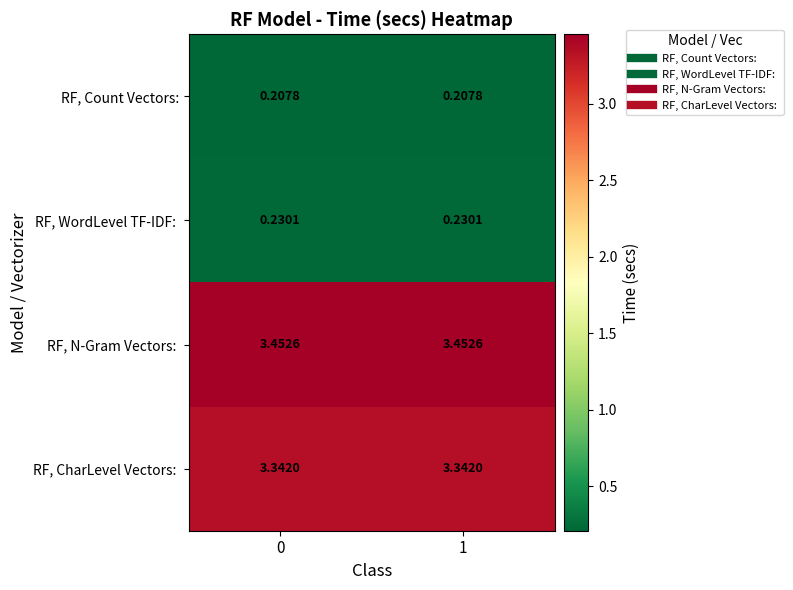

Count the number of categories in the chart.

2